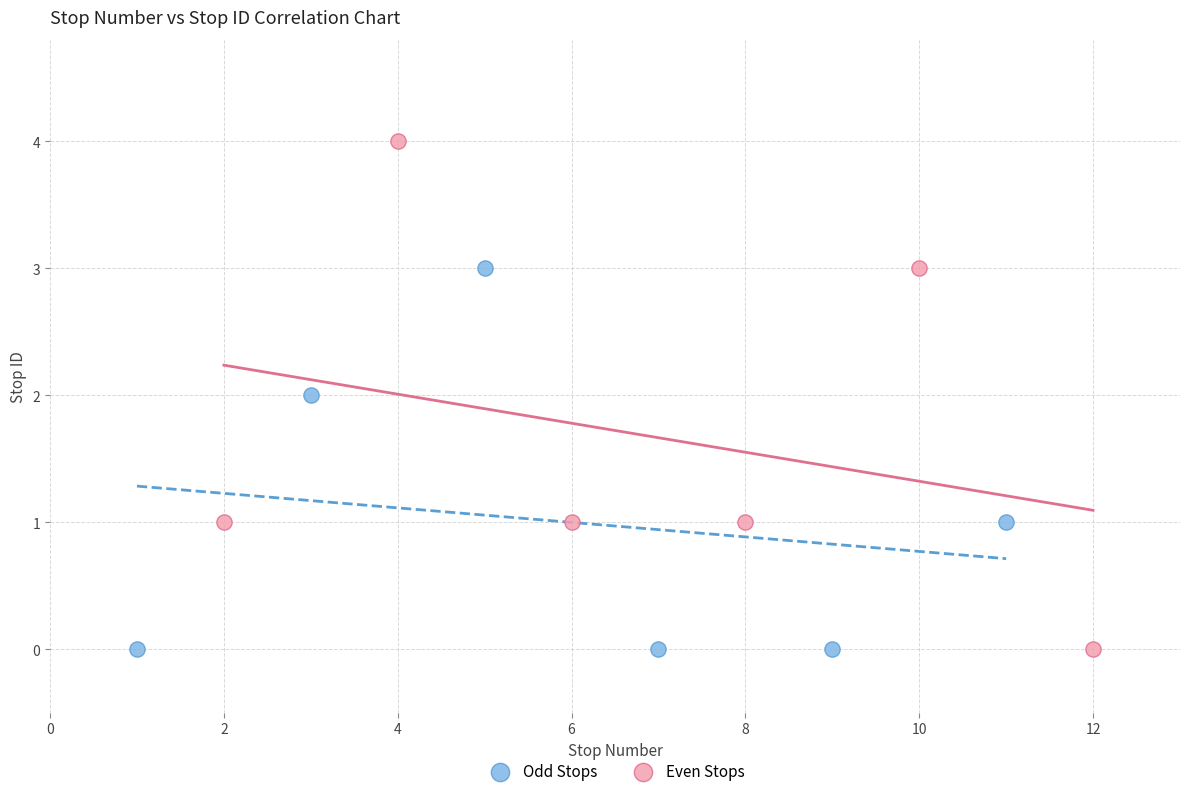

Which series has the largest Y range (max minus min)?

Even Stops